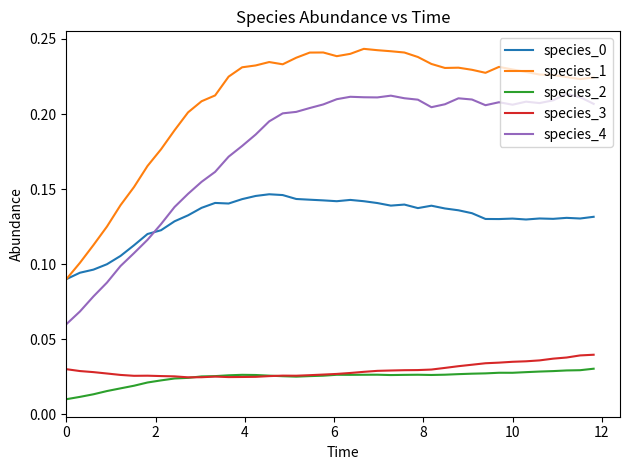

Does the chart have visible grid lines?

No